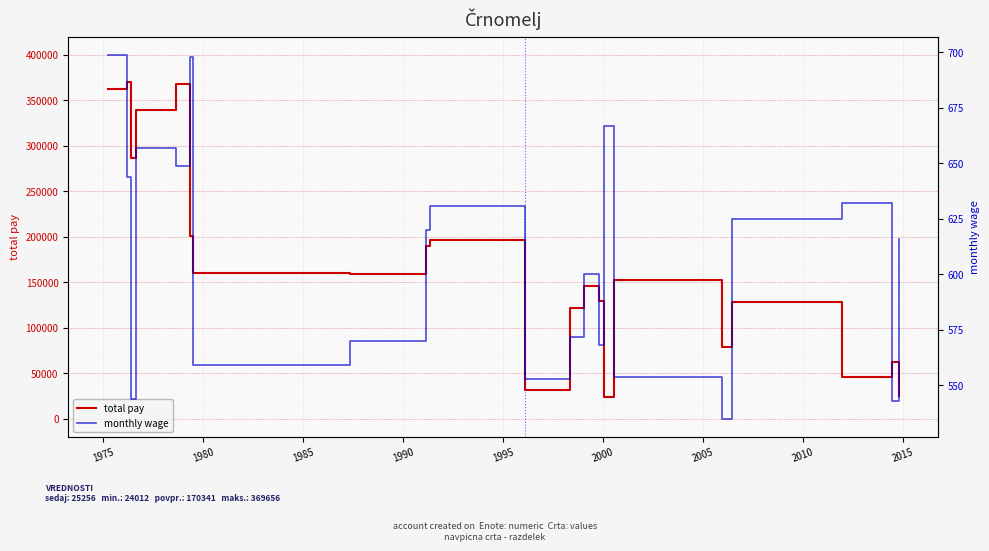

Reading right to left, extract all data points from this chart.

total pay: 25256	61902	45504	128750	79180	152904	24012	129504	145800	121836	31521	196470	189720	159030	159874	201024	367983	339012	286144	369656	362082
monthly wage: 616	543	632	625	535	554	667	568	600	572	553	631	620	570	559	698	649	657	544	644	699